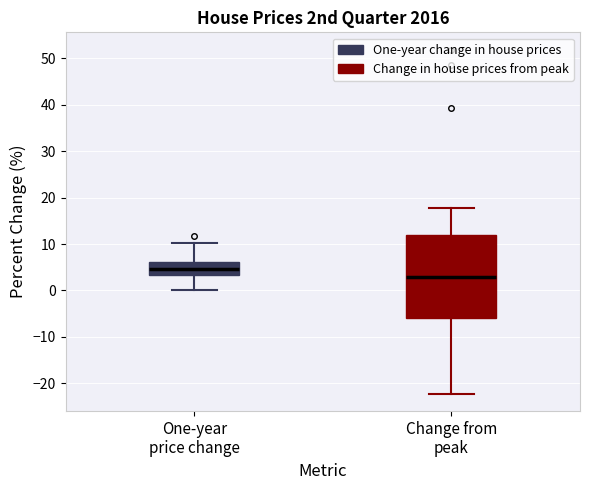

Reading left to right, read every box against the y-axis: the position of its median line, the range the box covers, and the ends of its whiskers. The values are not printed on the chart, so give them approximately, as read against the axis.

One-year price change: median 5, box 3 to 6, whiskers 0 to 10
Change from peak: median 3, box -6 to 12, whiskers -22 to 18